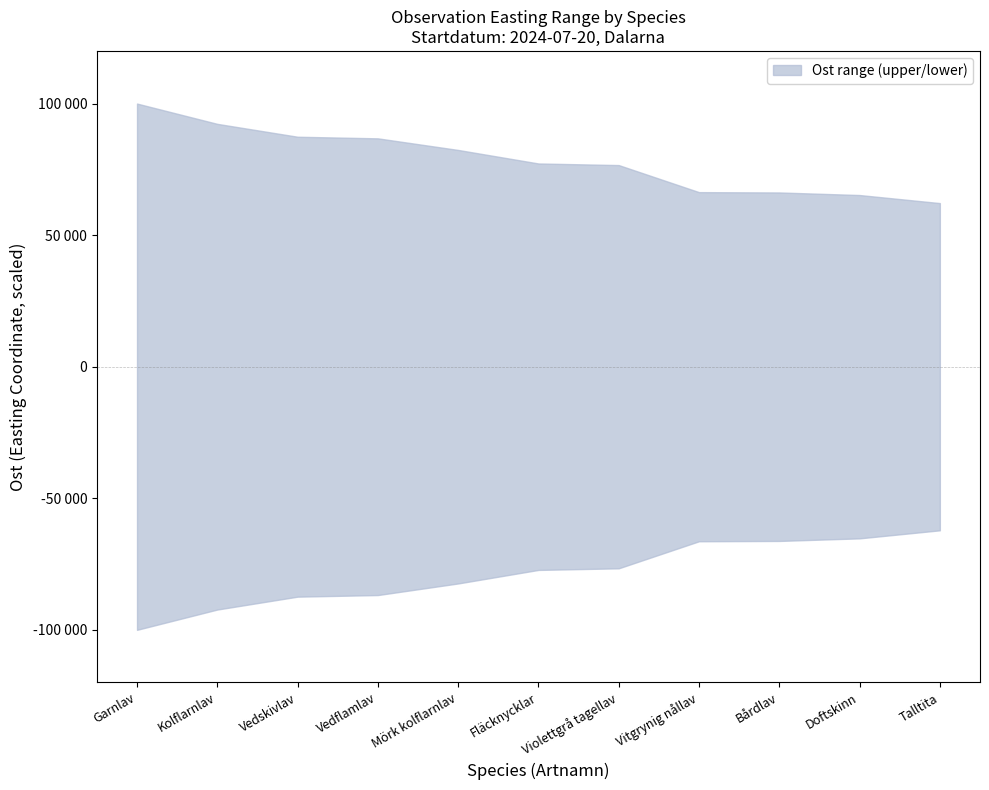

What is the label of the 7th point from the left?

Violettgrå tagellav